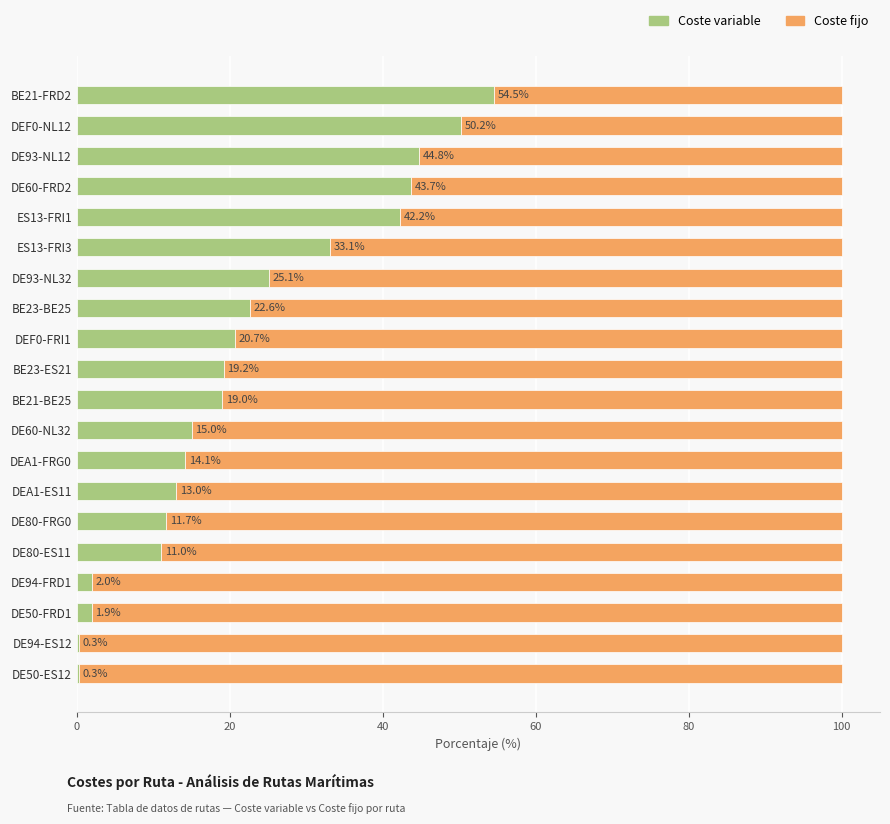

What is the total value across all series at DE80-ES11?

100.0